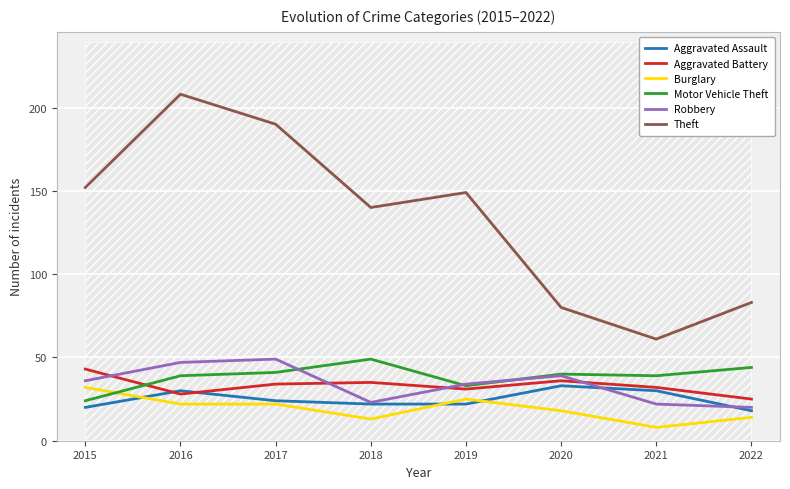

At which category is the sum across all series the highest?

2016